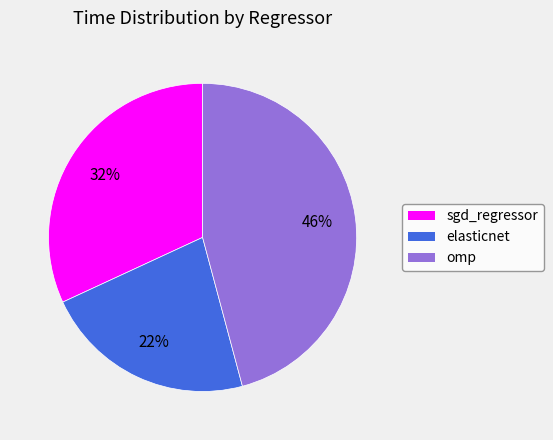

Is it true that omp is 46% of the pie?

True